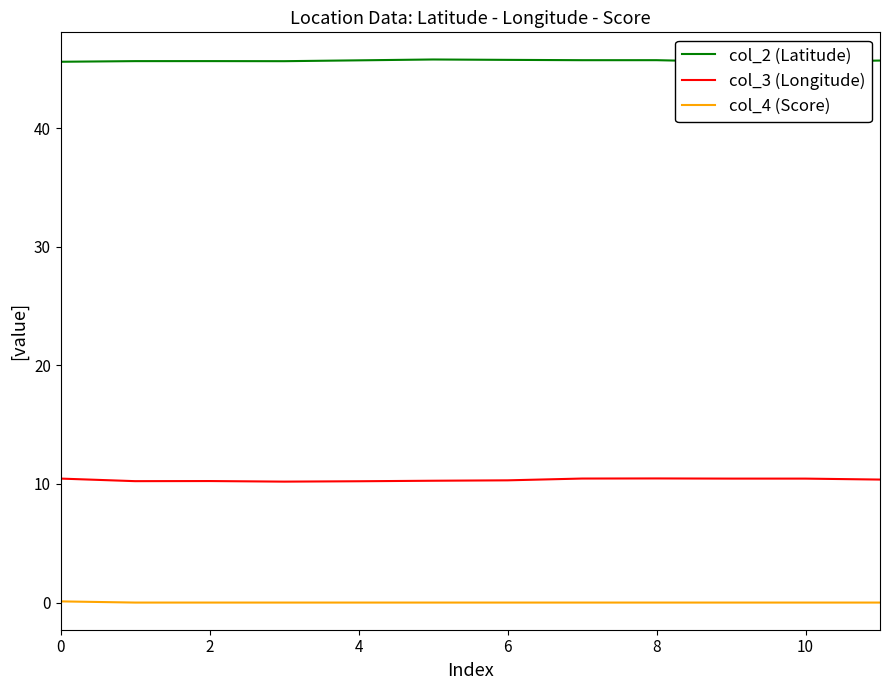

List the series in order of their overall mean, highest first.

col_2 (Latitude), col_3 (Longitude), col_4 (Score)